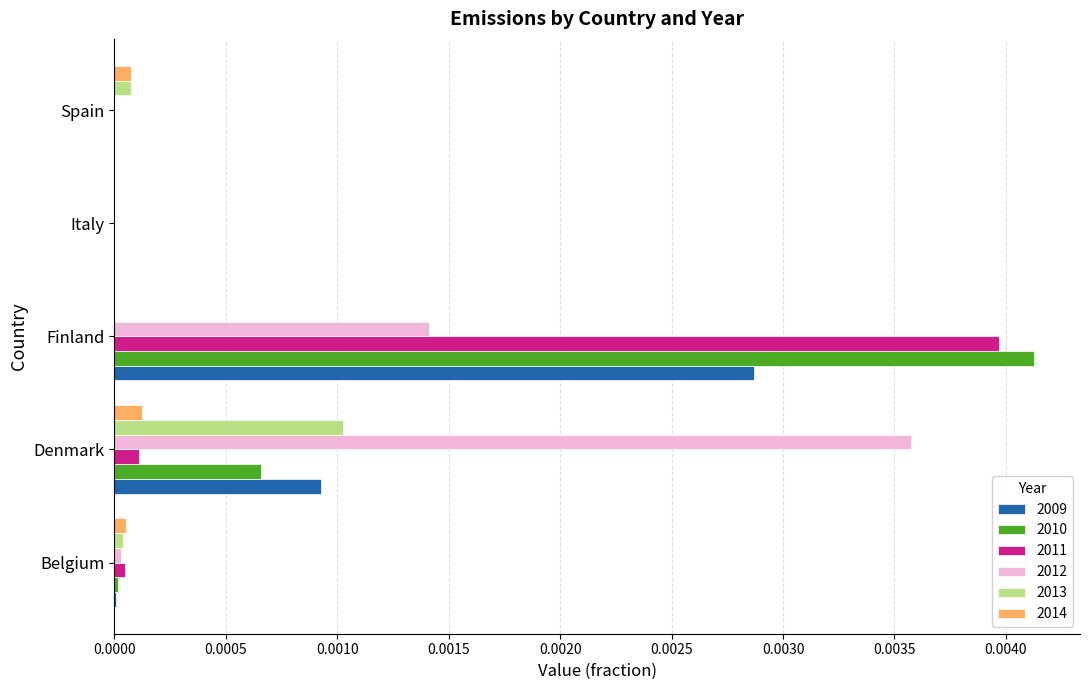

At which label does 2013 reach its peak?

Denmark